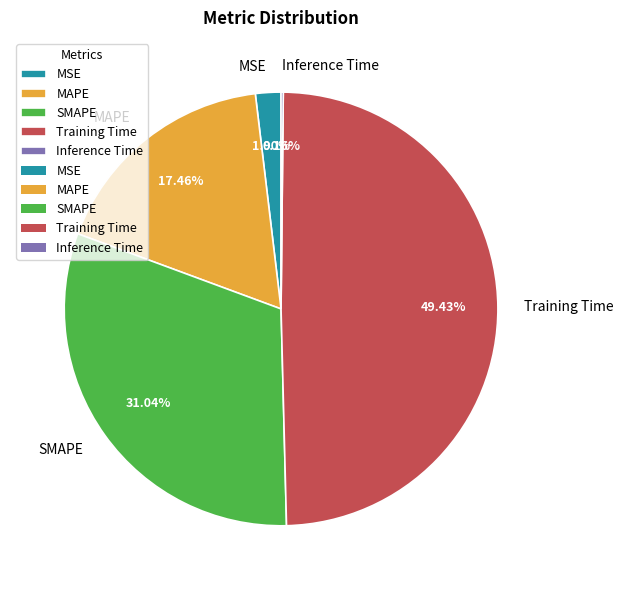

Is there any slice that represents more than half of the pie?

No